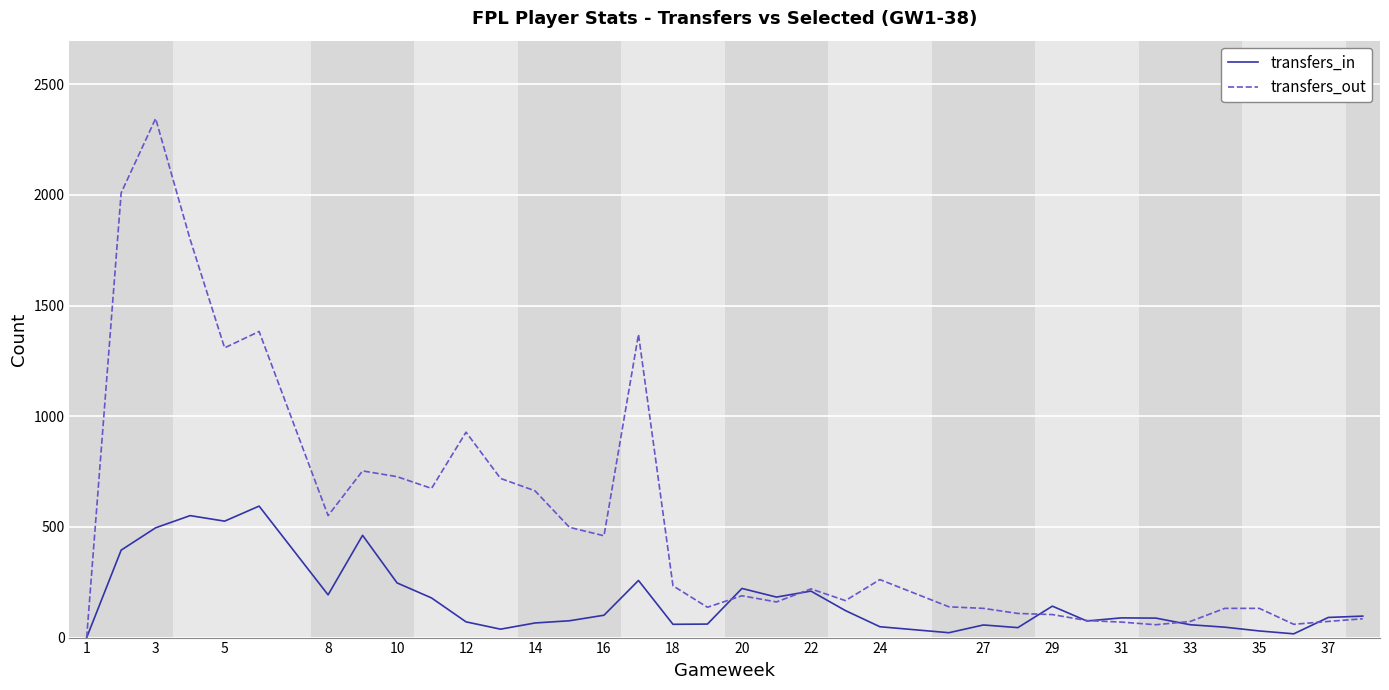

Is the value of transfers_in at 22 greater than the value of transfers_out at 24?

No